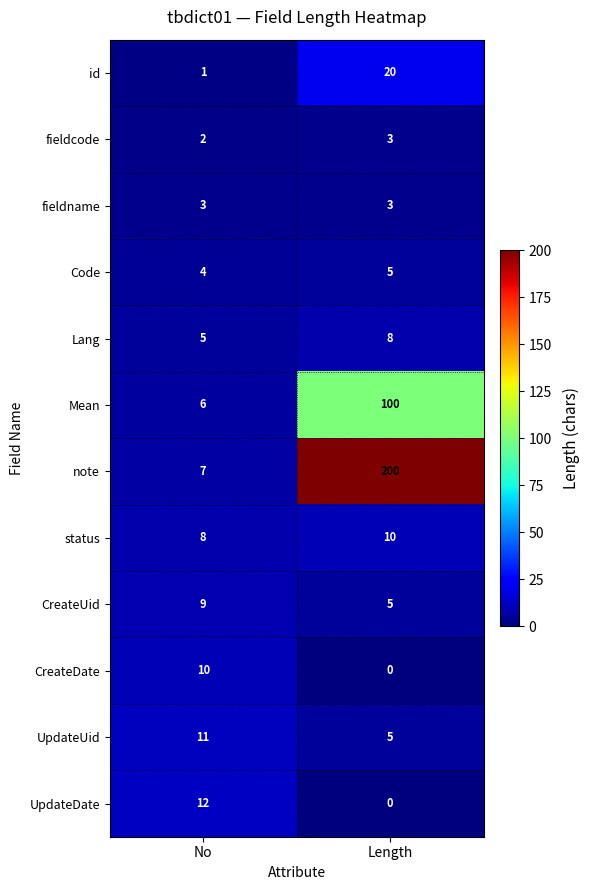

Which category has the highest value across all series?

Length